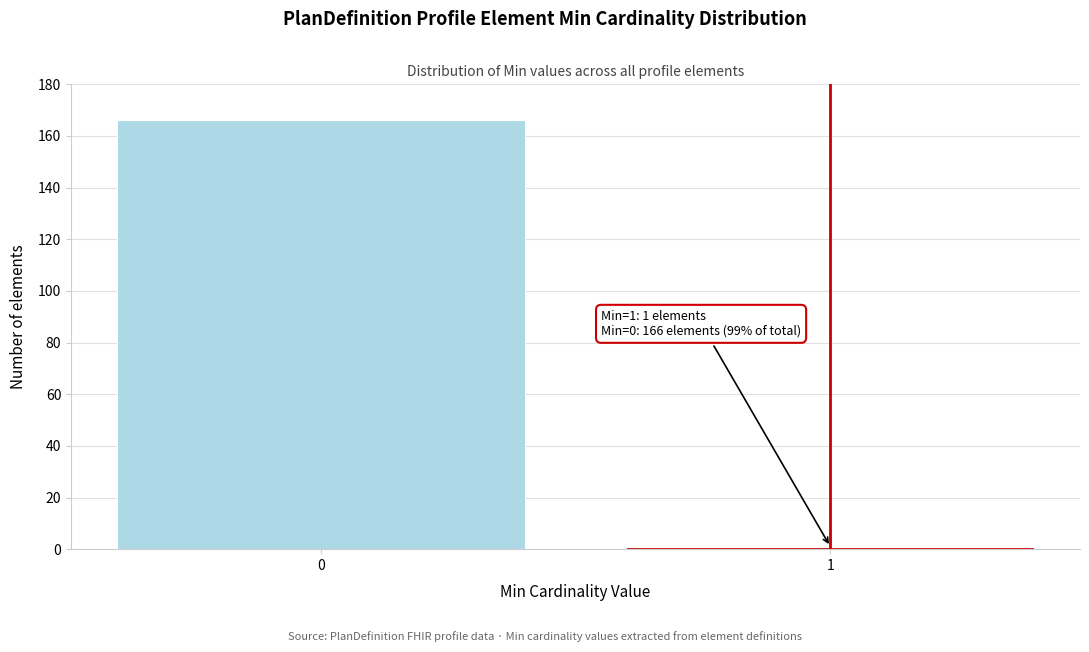

Reading right to left, list all the values displayed in this chart.

1	166